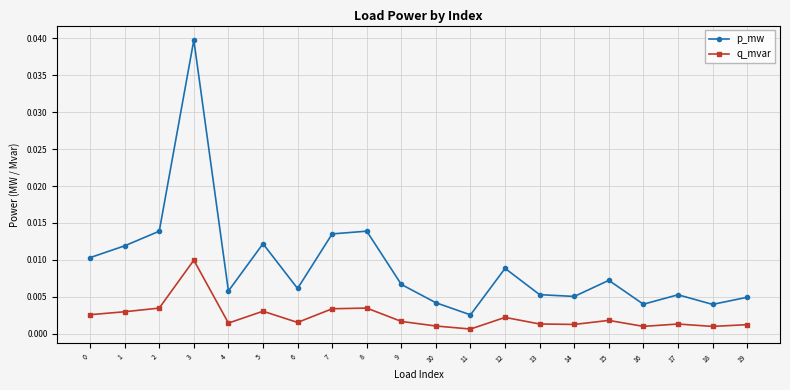

Rank the series by their maximum value, from lowest to highest.

q_mvar, p_mw